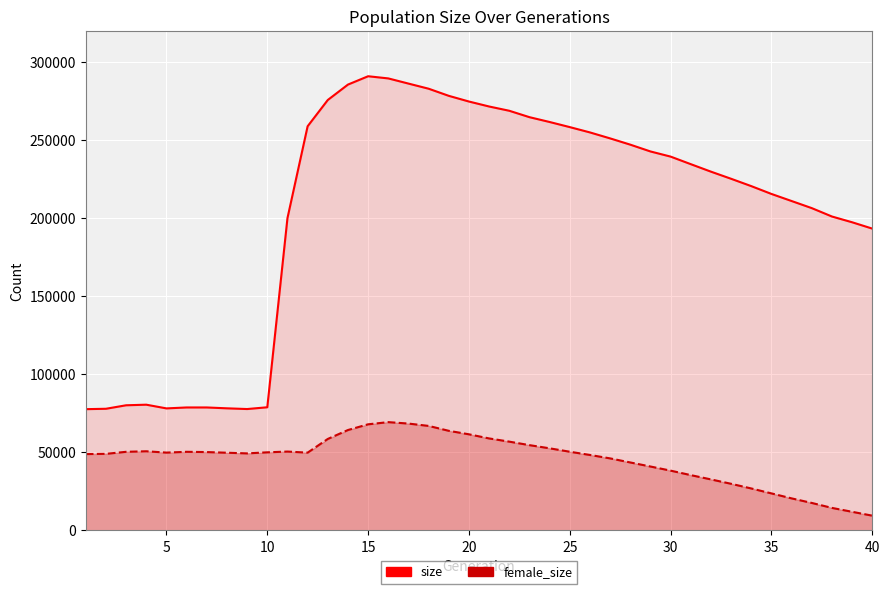

What is the total value across all series at 38?

215484